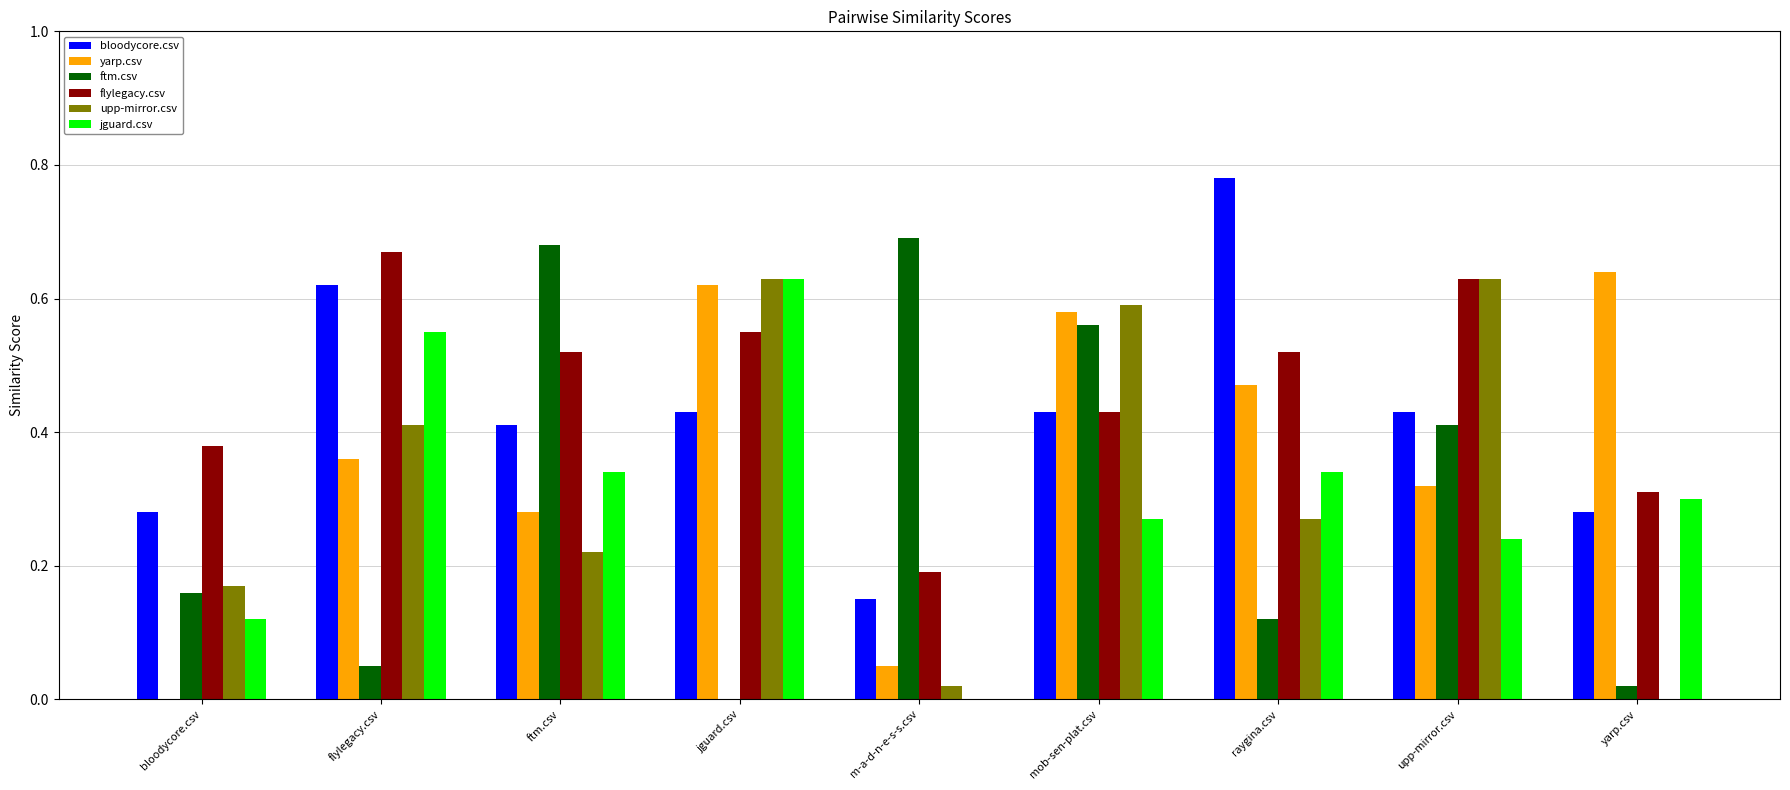

What is the sum of all bloodycore.csv values?

3.8